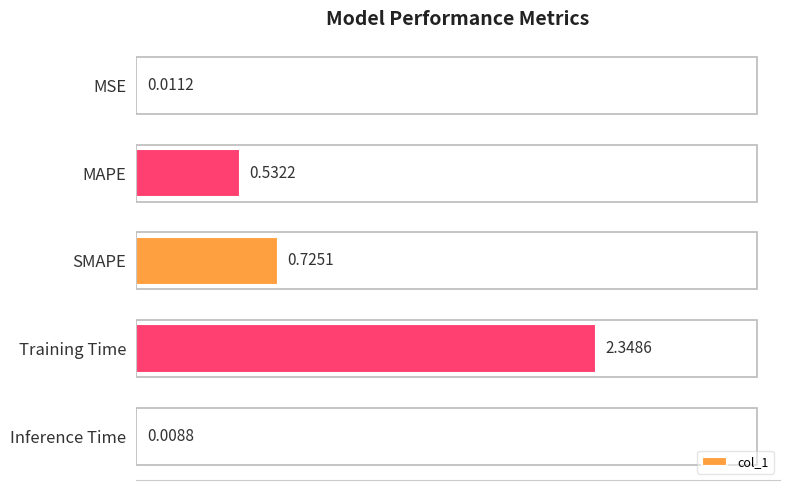

What is the change in value from MSE to SMAPE?

+0.7